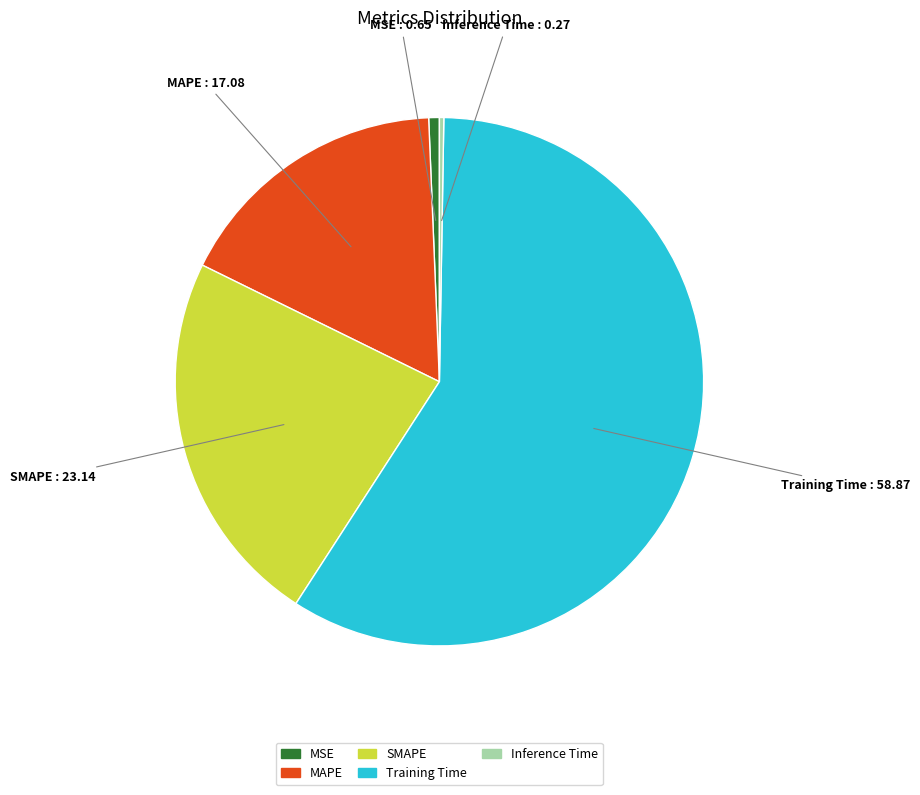

Which category accounts for the majority?

Training Time